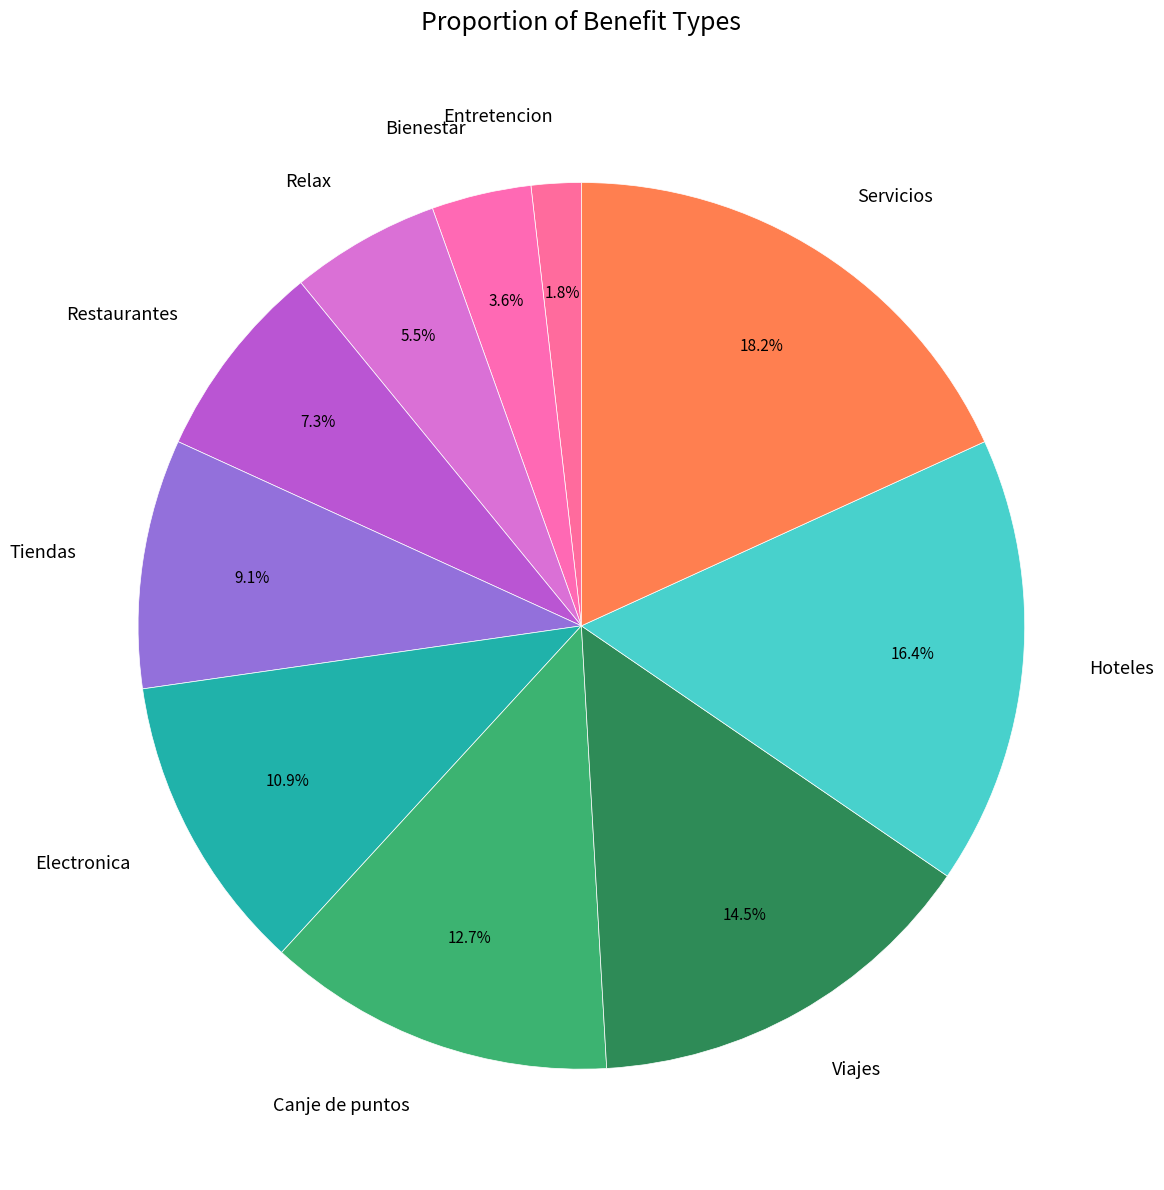

Does Servicios represent more than half of the total?

No